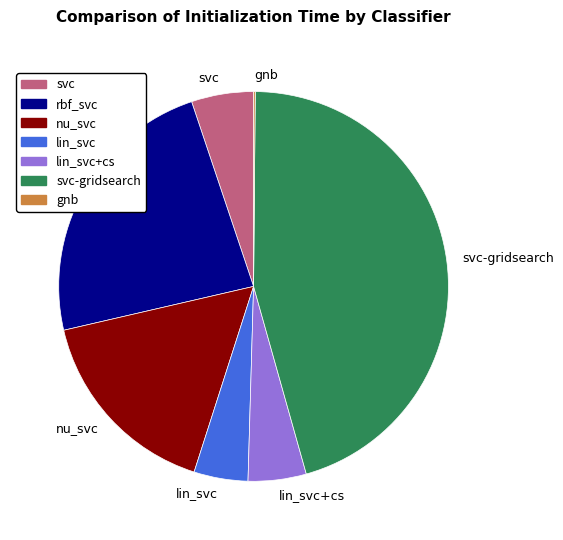

Which category has the biggest portion of the pie?

svc-gridsearch